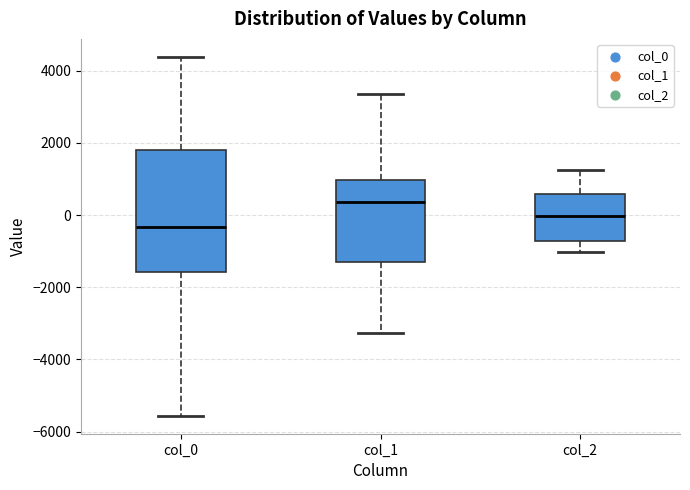

Comparing the boxes themselves (not the whiskers), which one is the tallest?

col_0